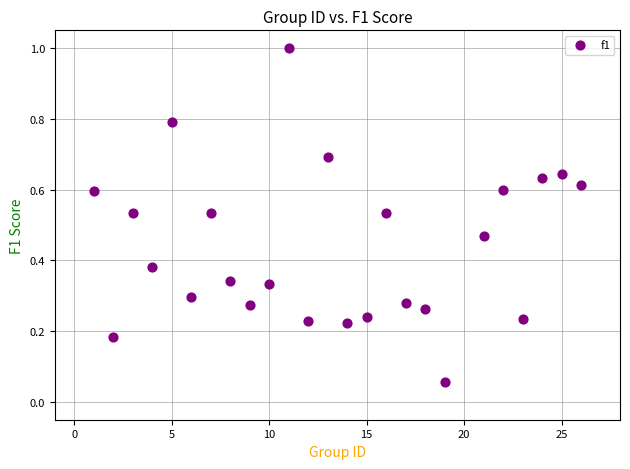

What is the range of Y values (max minus min)?

0.9